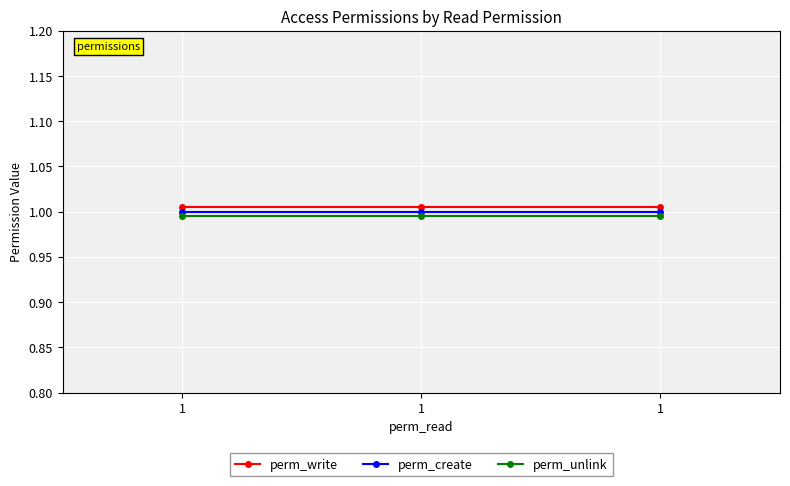

How many distinct data groups are displayed?

3